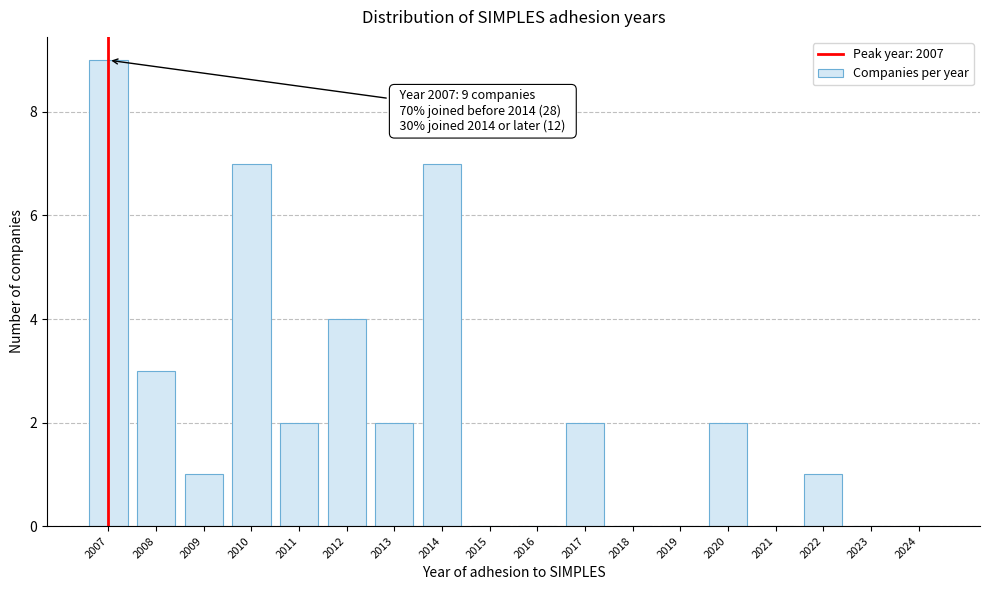

Reading left to right, what are all the values shown in this chart?

2007=9	2008=3	2009=1	2010=7	2011=2	2012=4	2013=2	2014=7	2015=0	2016=0	2017=2	2018=0	2019=0	2020=2	2021=0	2022=1	2023=0	2024=0